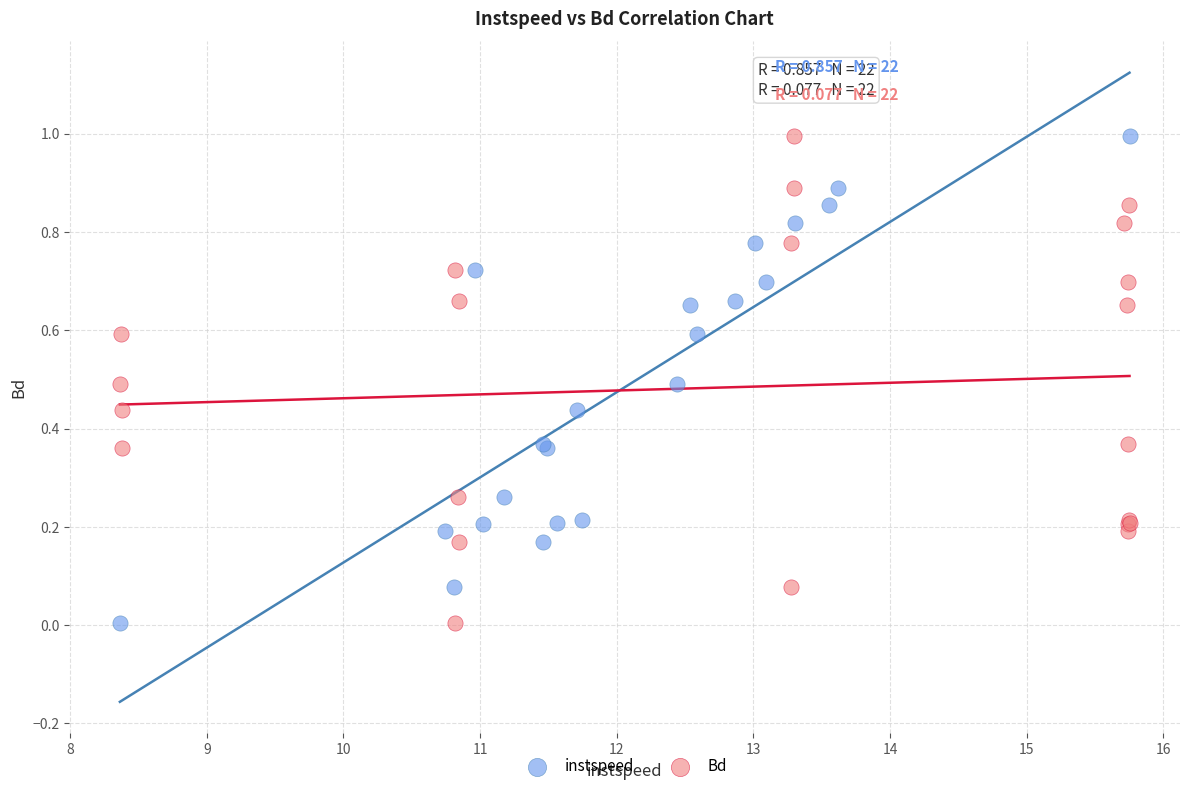

What are all the series names shown in the legend?

instspeed, Bd